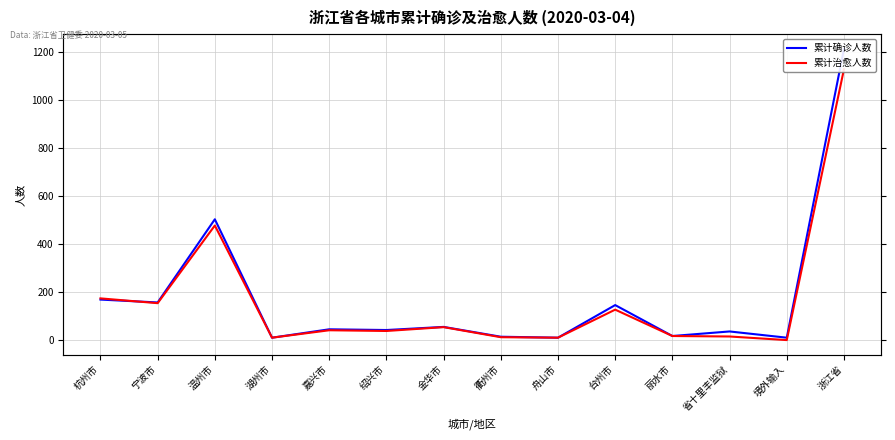

What is the maximum value for 累计确诊人数?

1215